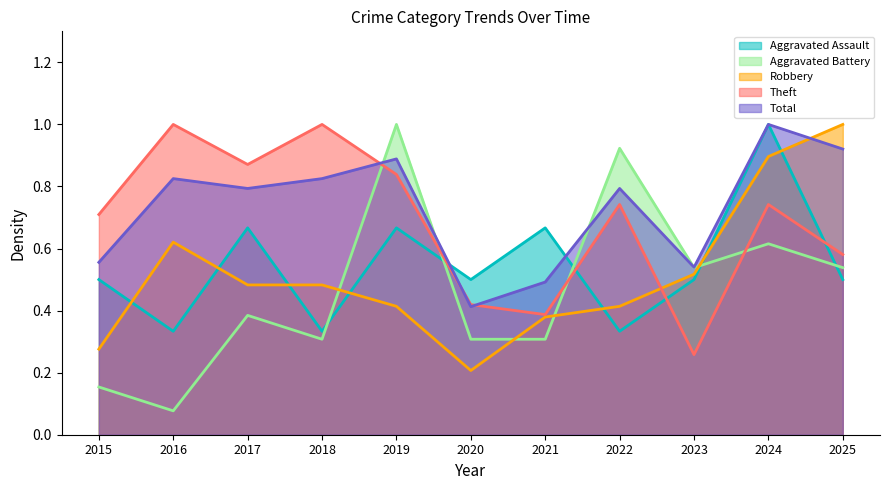

Reading right to left, extract all data points from this chart.

Aggravated Assault: 2025=0.5	2024=1.0	2023=0.5	2022=0.3	2021=0.7	2020=0.5	2019=0.7	2018=0.3	2017=0.7	2016=0.3	2015=0.5
Aggravated Battery: 2025=0.5	2024=0.6	2023=0.5	2022=0.9	2021=0.3	2020=0.3	2019=1.0	2018=0.3	2017=0.4	2016=0.1	2015=0.2
Robbery: 2025=1.0	2024=0.9	2023=0.5	2022=0.4	2021=0.4	2020=0.2	2019=0.4	2018=0.5	2017=0.5	2016=0.6	2015=0.3
Theft: 2025=0.6	2024=0.7	2023=0.3	2022=0.7	2021=0.4	2020=0.4	2019=0.8	2018=1.0	2017=0.9	2016=1.0	2015=0.7
Total: 2025=0.9	2024=1.0	2023=0.5	2022=0.8	2021=0.5	2020=0.4	2019=0.9	2018=0.8	2017=0.8	2016=0.8	2015=0.6